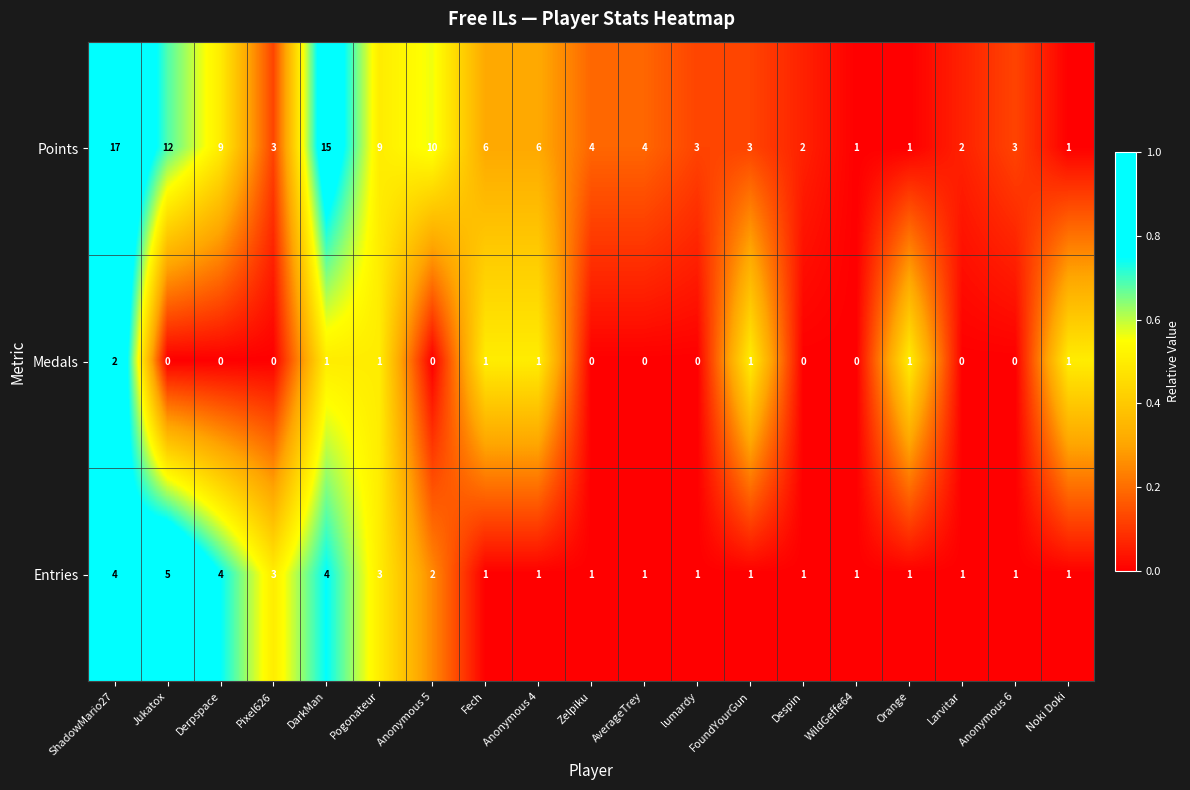

What is the difference between the maximum and minimum values in the Entries series?

4